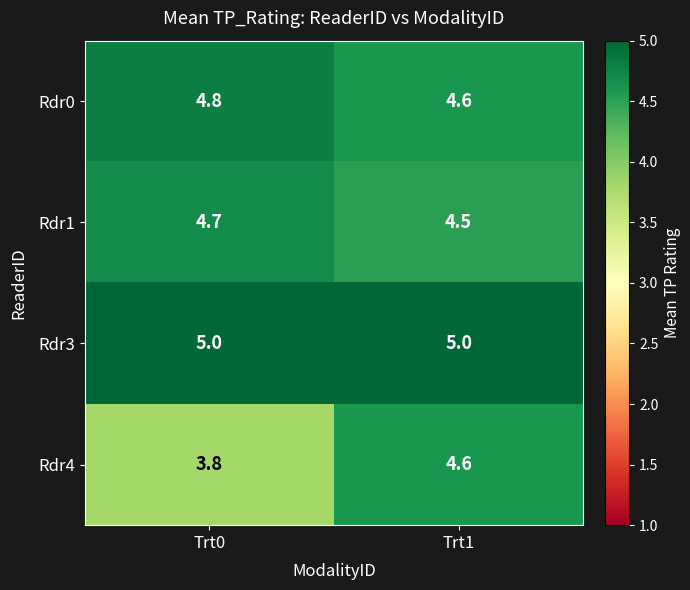

How many data points does each series have?

2